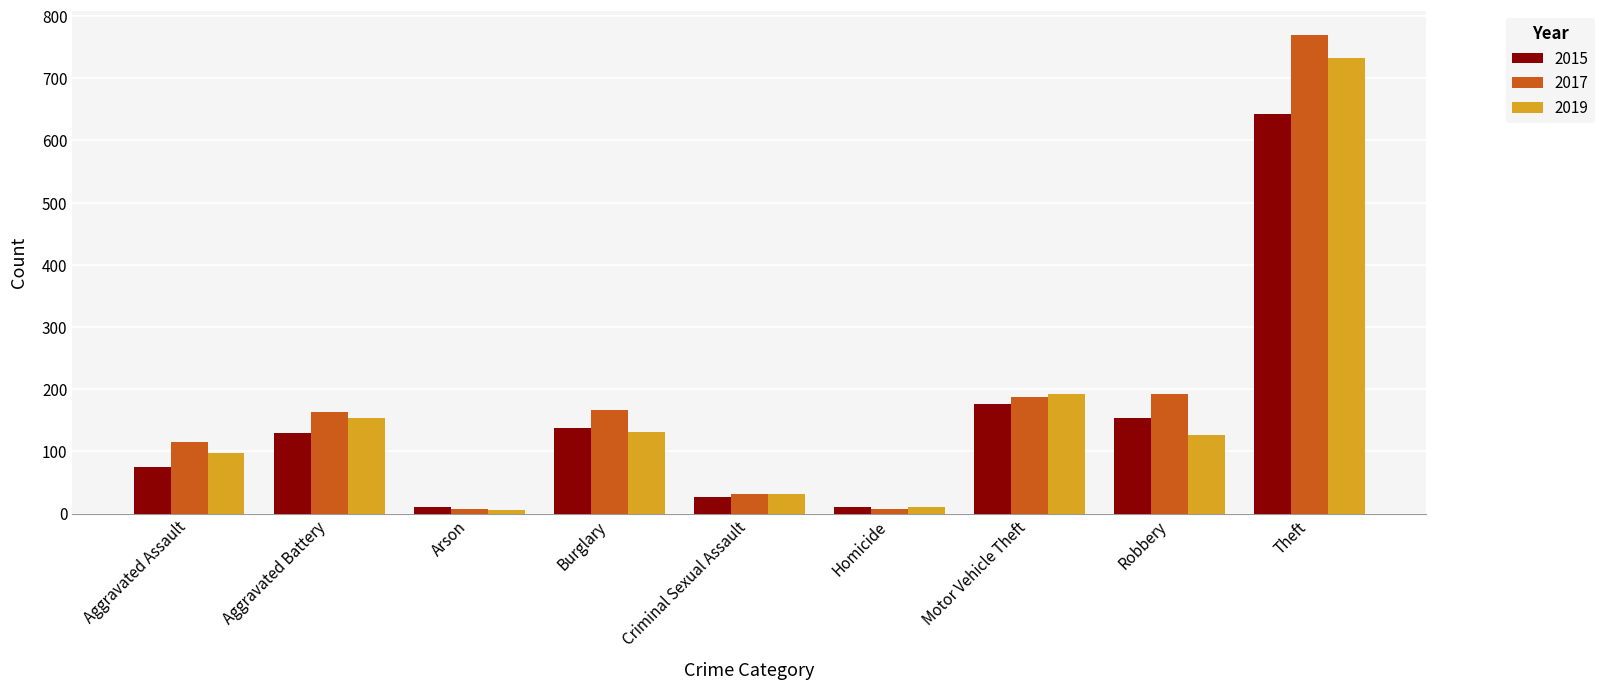

Which series changed the most between Motor Vehicle Theft and Theft?

2017